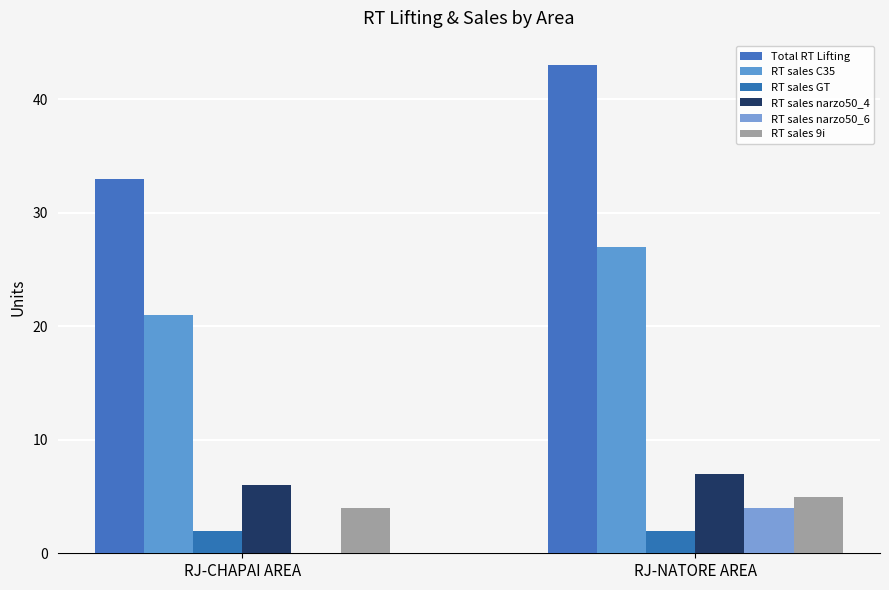

What position from the left is RJ-CHAPAI AREA?

1